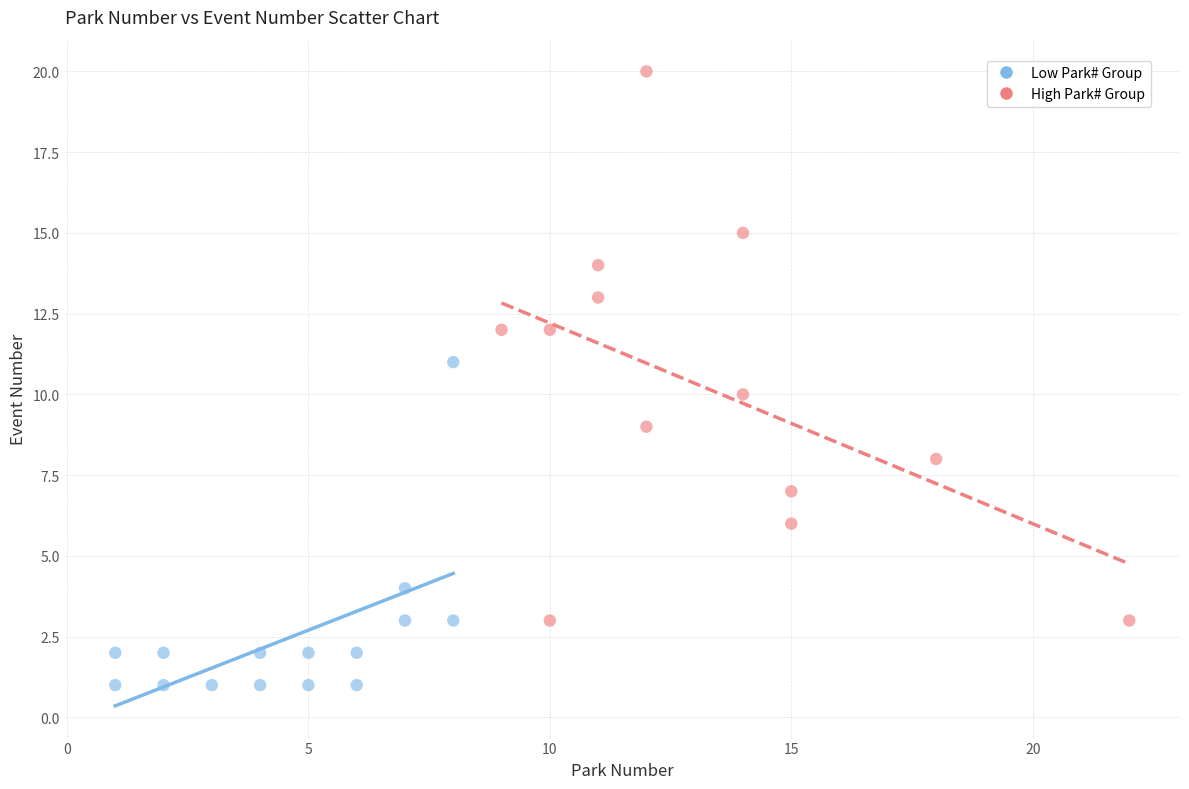

Which series has the largest Y range (max minus min)?

High Park# Group